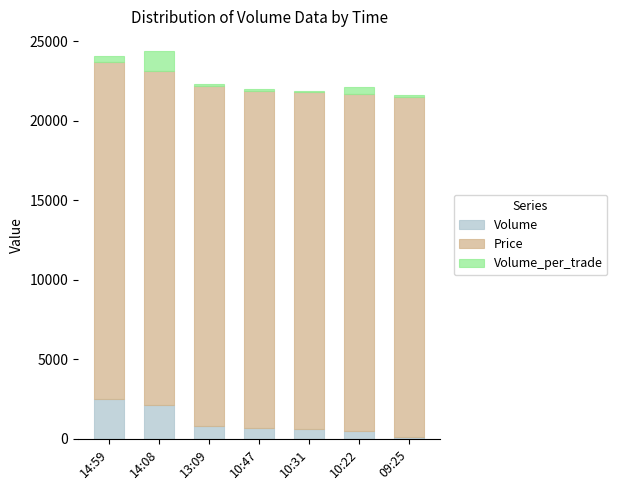

What is the maximum value for Volume?

2500